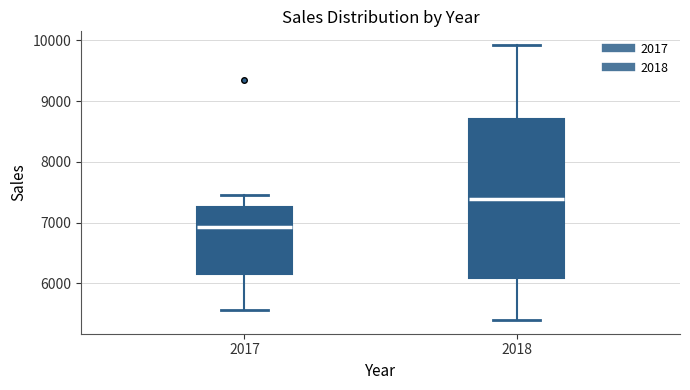

Which box is the tallest, from its lower edge to its upper edge?

2018